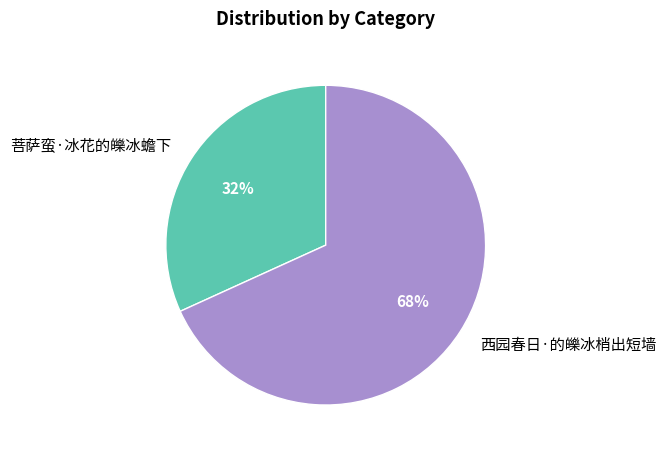

Is it true that 西园春日·的皪冰梢出短墙 is 68% of the pie?

True